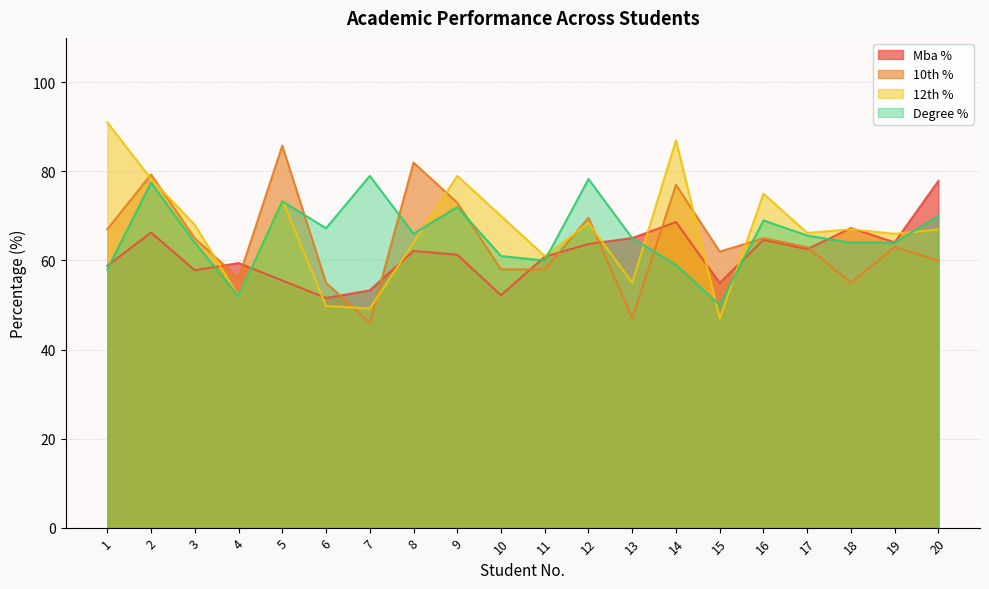

What is the value of the Degree % point at the 7th from the left?

79.0